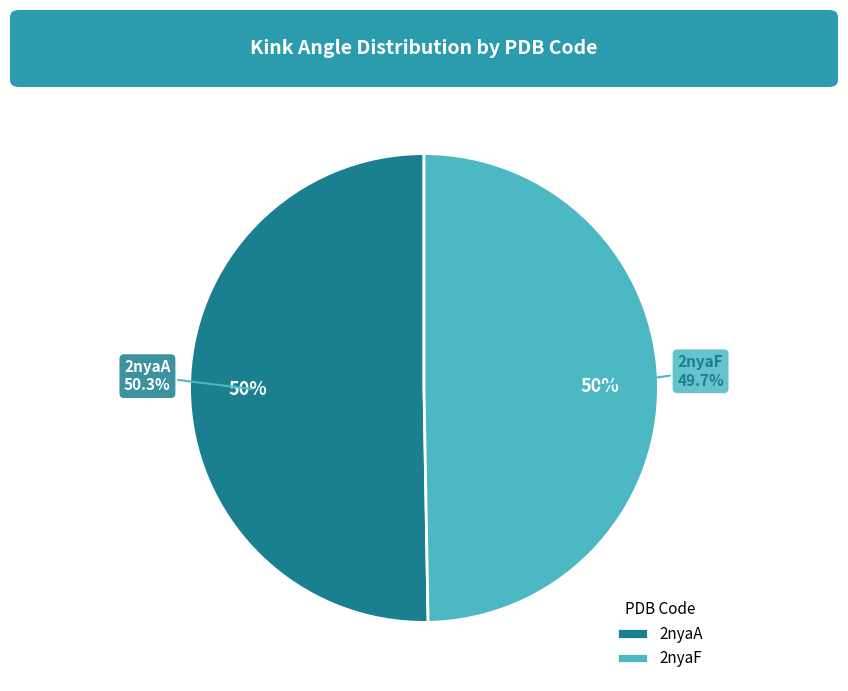

Combined, do 2nyaF and 2nyaA account for over 50%?

Yes